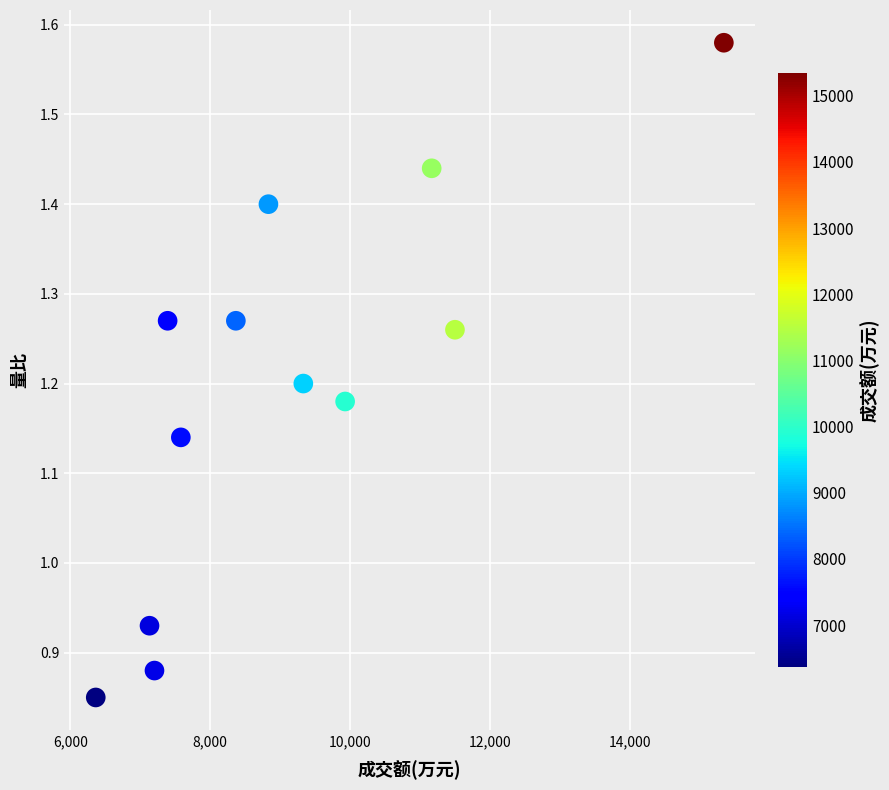

What is the range of Y values (max minus min)?

0.7